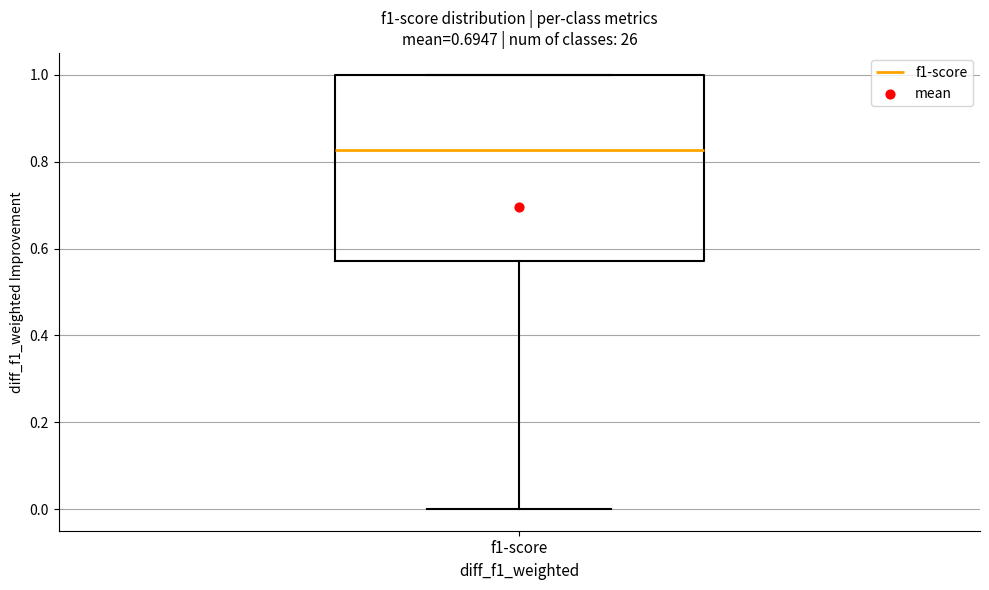

Read this box plot against the y-axis: the position of the median line, the range covered by the box, and the ends of both whiskers. The values are not printed on the chart, so give them approximately, as read against the axis.

median 0.82, box 0.58 to 1.00, whiskers 0.00 to 1.00